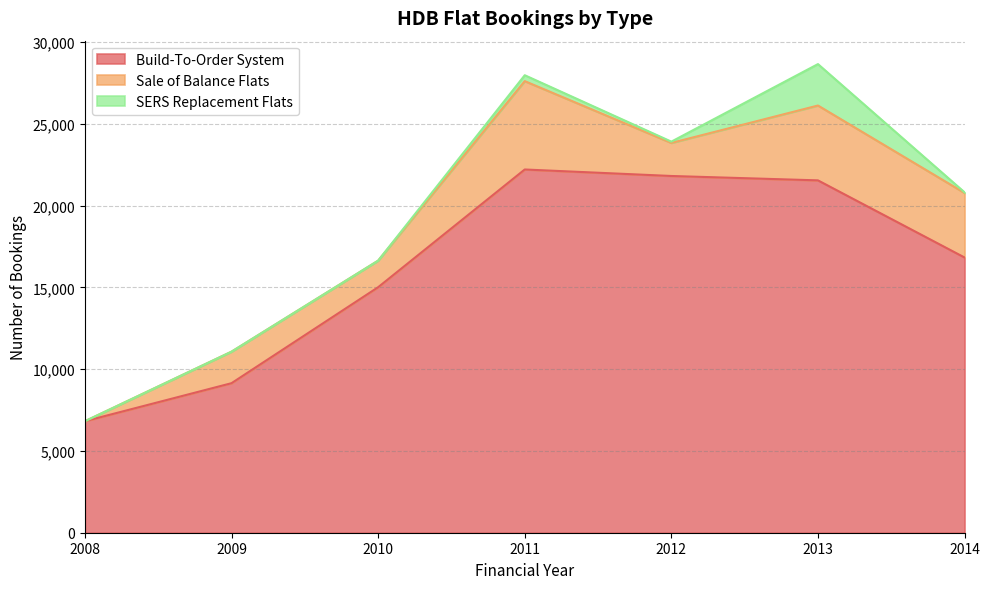

What are all the series names shown in the legend?

Build-To-Order System, Sale of Balance Flats, SERS Replacement Flats